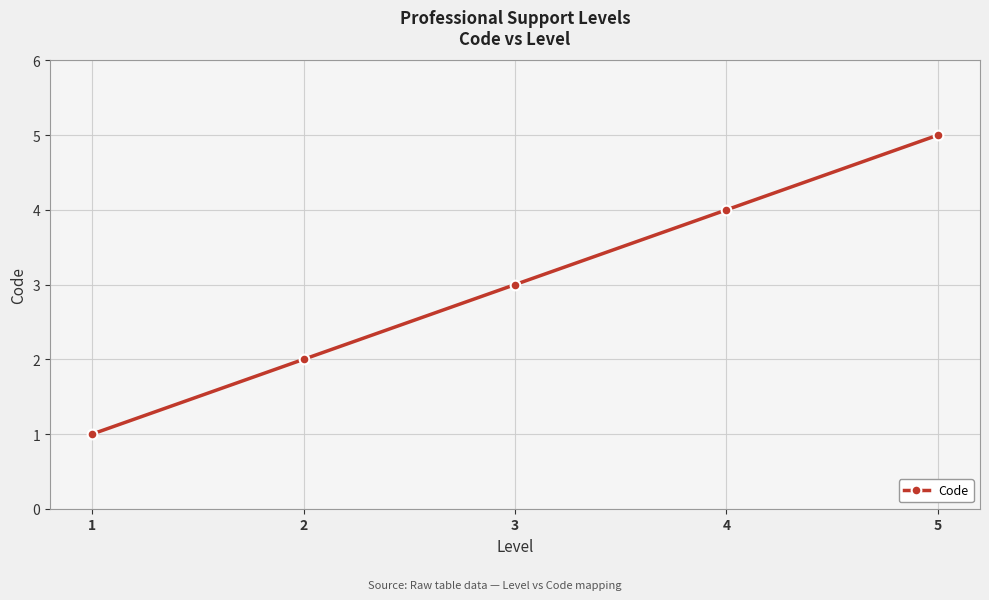

Count the values in the range 2 to 4.

3